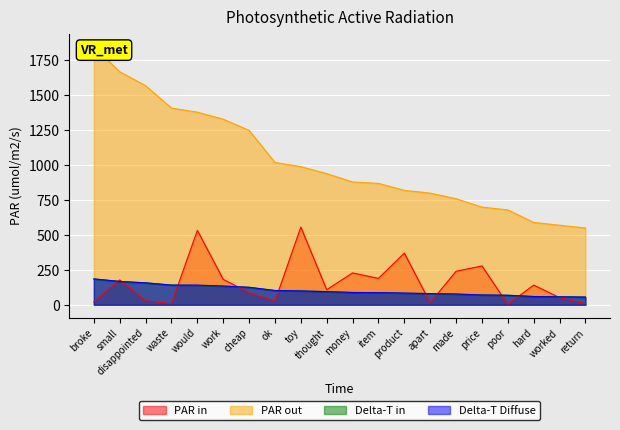

Reading right to left, list all the values displayed in this chart.

PAR in: return=7.0	worked=51.0	hard=141.0	poor=3.0	price=278.0	made=240.0	apart=15.0	product=370.0	item=189.0	money=228.0	thought=108.0	toy=556.0	ok=26.0	cheap=86.0	work=182.0	would=533.0	waste=7.0	disappointed=29.0	small=178.0	broke=21.0
PAR out: return=549.7	worked=569.7	hard=589.6	poor=679.6	price=699.6	made=759.5	apart=799.5	product=819.5	item=869.5	money=879.5	thought=939.4	toy=989.4	ok=1019.4	cheap=1249.3	work=1329.2	would=1379.2	waste=1409.2	disappointed=1569.1	small=1669.0	broke=1848.9
Delta-T in: return=55.0	worked=57.0	hard=59.0	poor=68.0	price=70.0	made=76.0	apart=80.0	product=82.0	item=87.0	money=88.0	thought=94.0	toy=99.0	ok=102.0	cheap=125.0	work=133.0	would=138.0	waste=141.0	disappointed=157.0	small=167.0	broke=185.0
Delta-T Diffuse: return=55.0	worked=57.0	hard=59.0	poor=68.0	price=70.0	made=77.0	apart=80.0	product=84.0	item=87.0	money=88.0	thought=94.0	toy=99.0	ok=102.0	cheap=125.0	work=134.0	would=141.0	waste=141.0	disappointed=157.0	small=167.0	broke=185.0